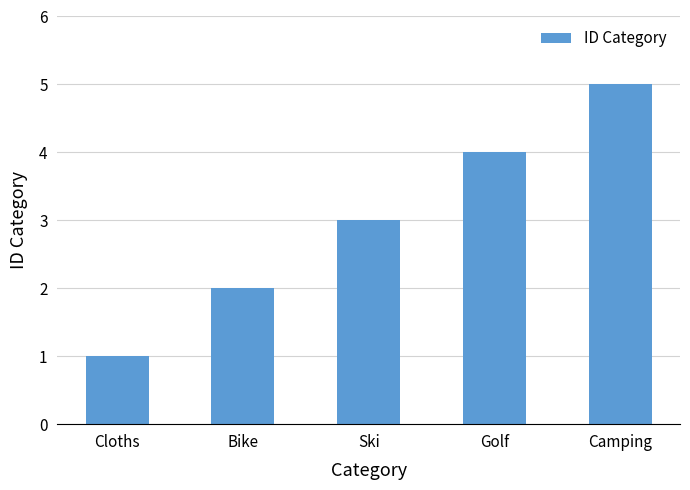

Are the bars horizontal?

No